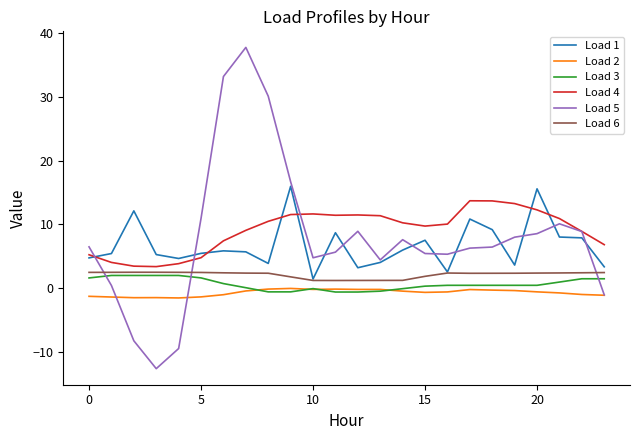

True or false: Load 3 and Load 4 cross at least once.

False